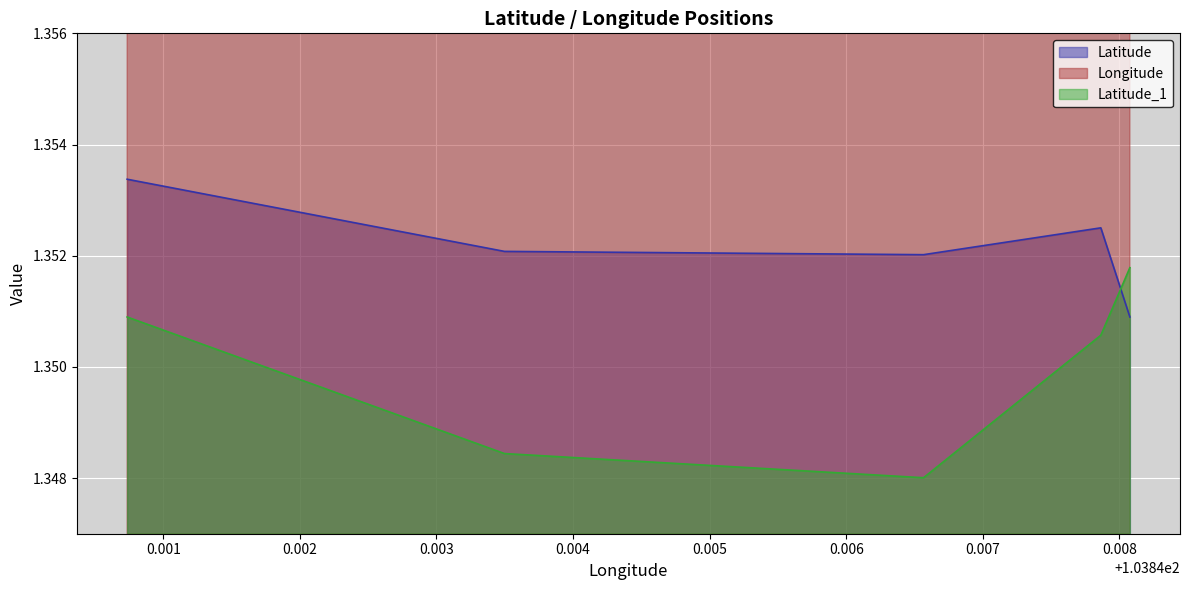

What are all the series names shown in the legend?

Latitude, Longitude, Latitude_1